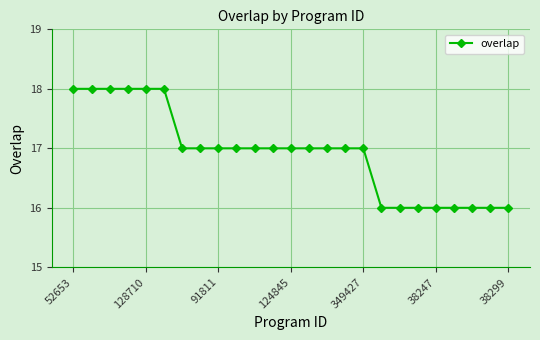

Reading left to right, what are all the values shown in this chart?

18	18	18	18	18	18	17	17	17	17	17	17	17	17	17	17	17	16	16	16	16	16	16	16	16